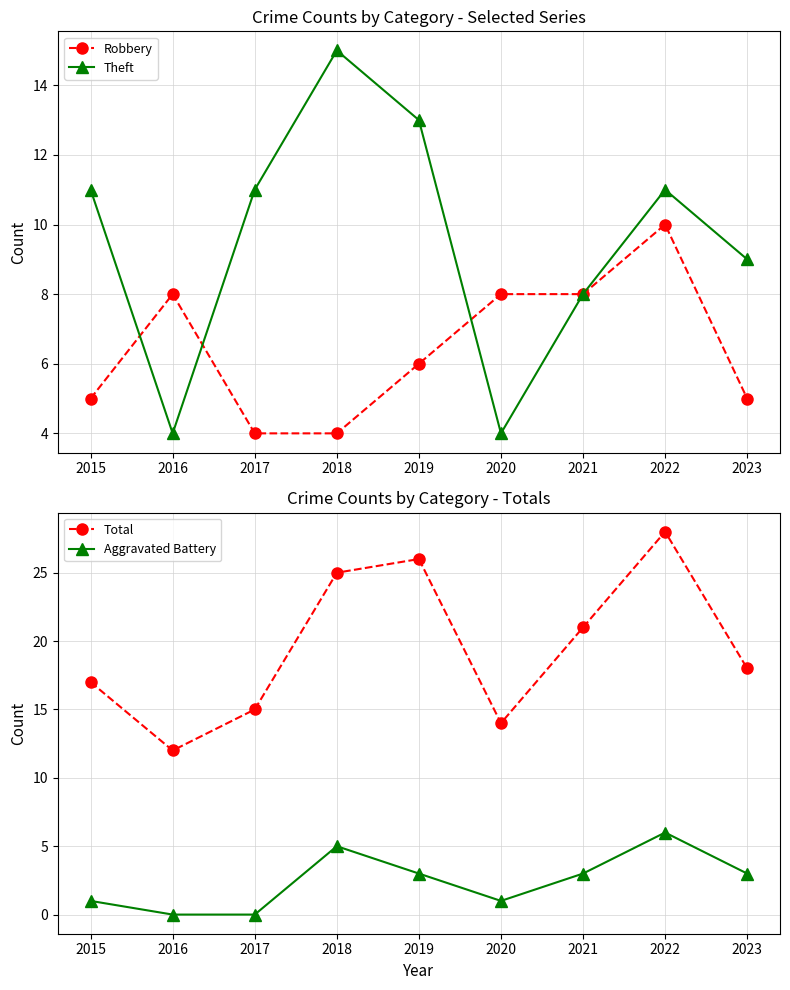

At which label does Theft reach its peak?

2018